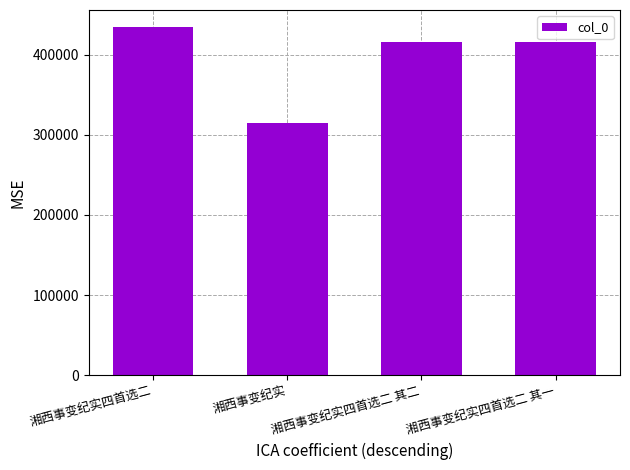

What is the value of the 2nd bar from the left?

314597